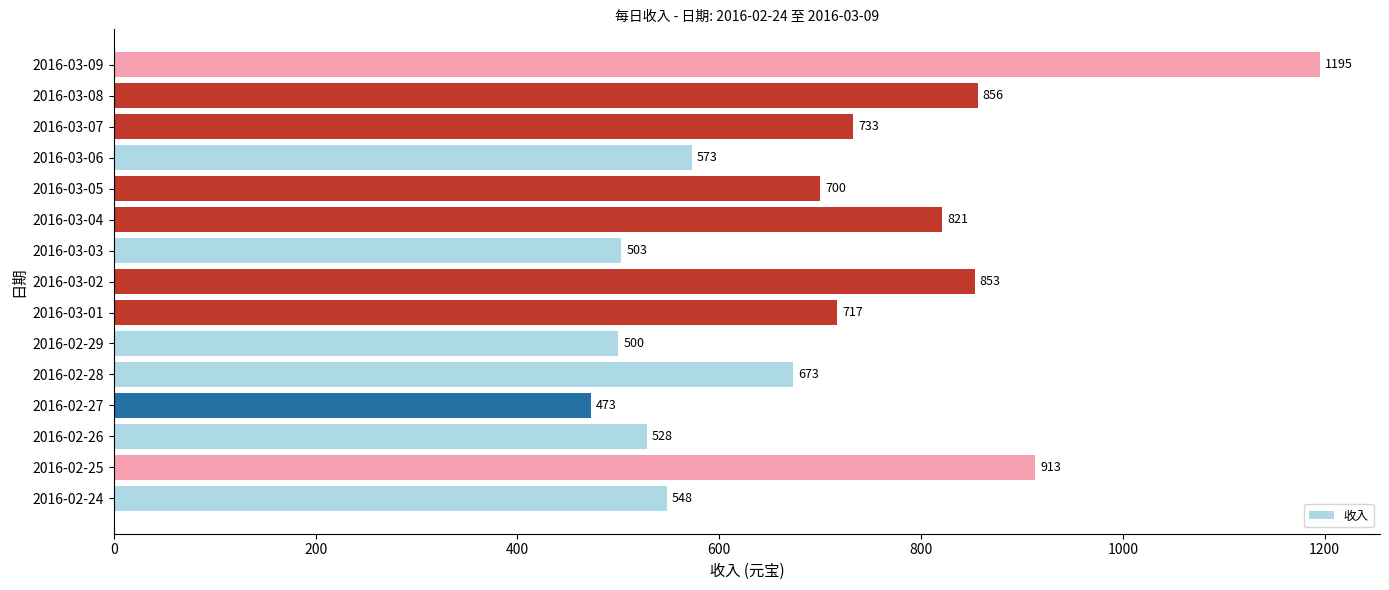

How many data points are less than 700?

7